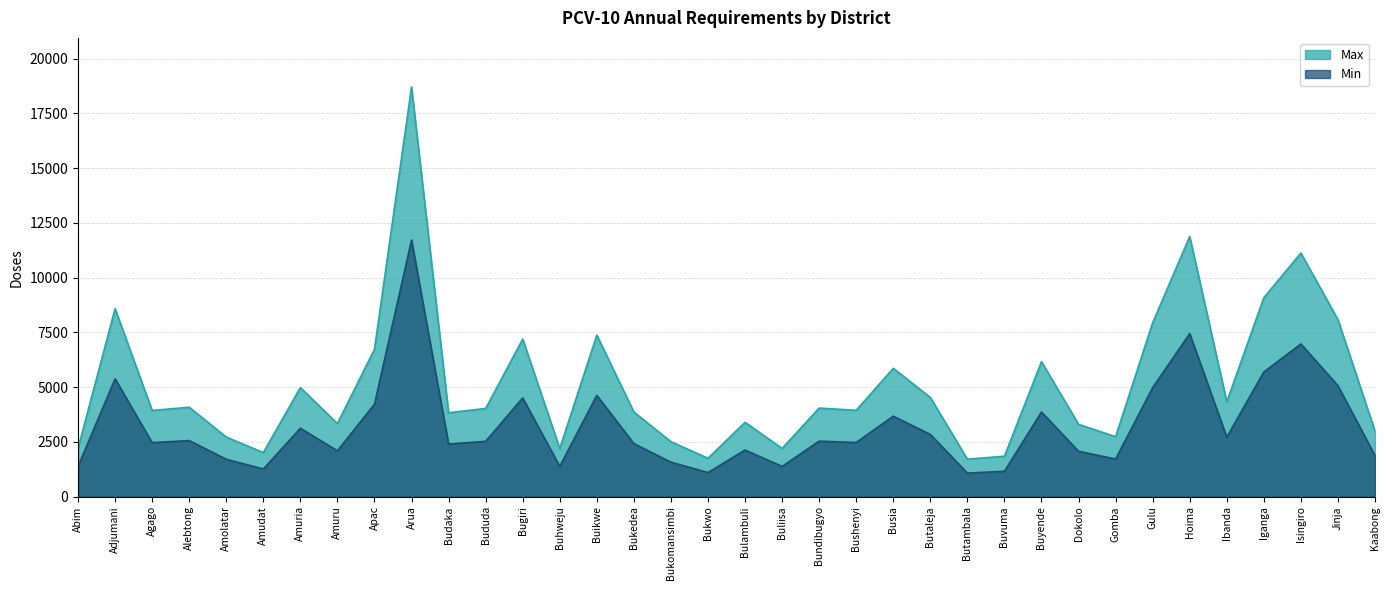

At which label does Max reach its peak?

Arua